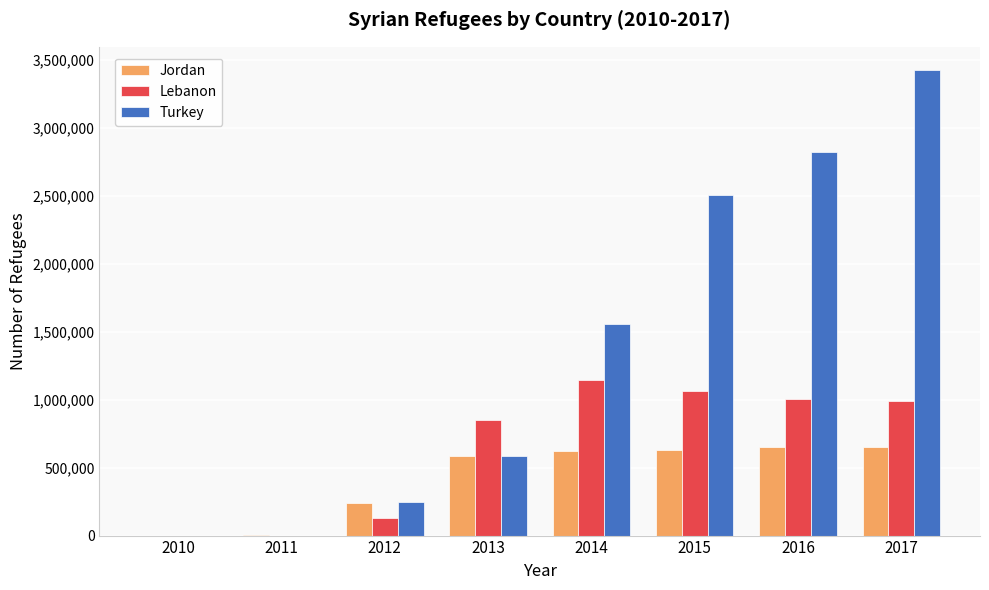

The value of Turkey at 2017 is 1533630. True or false?

False